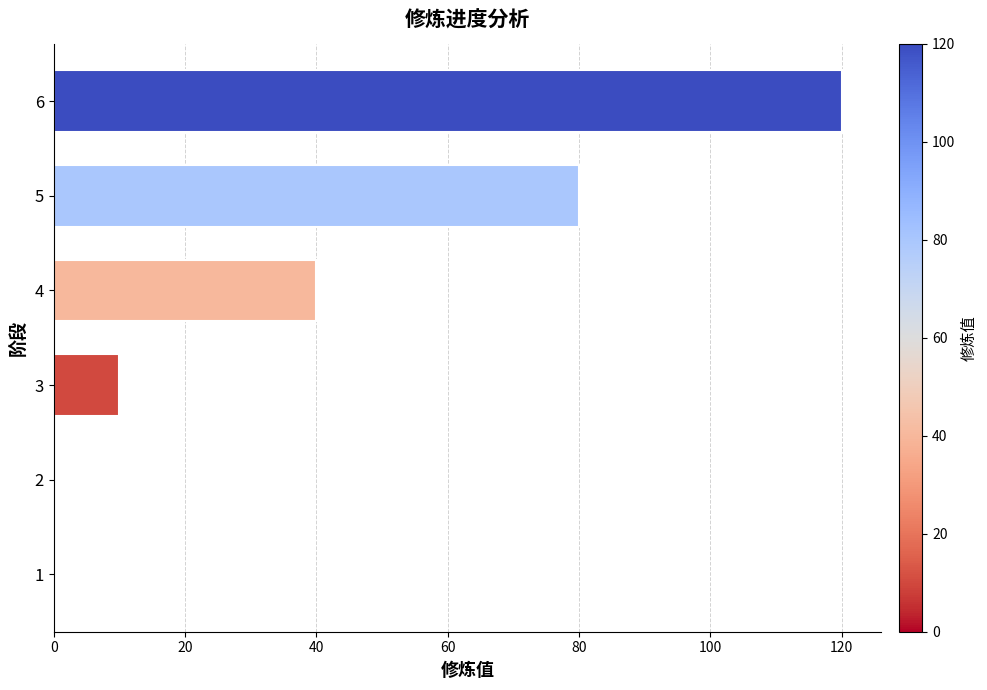

What is the sum of the values at 3 and 5?

90